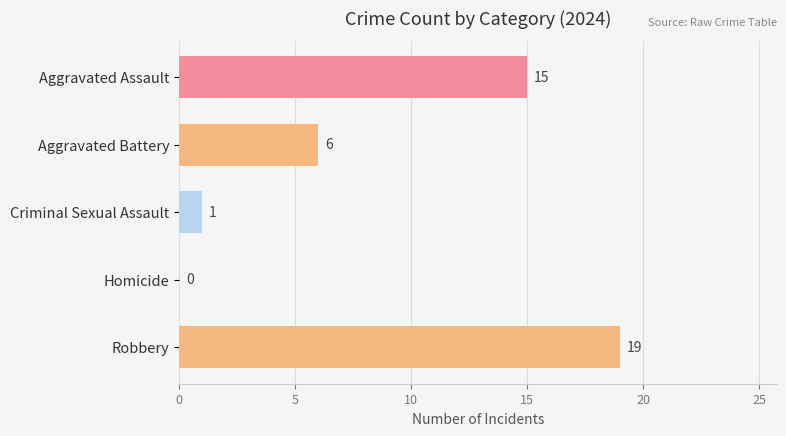

What is the sum of the values at Aggravated Battery and Criminal Sexual Assault?

7